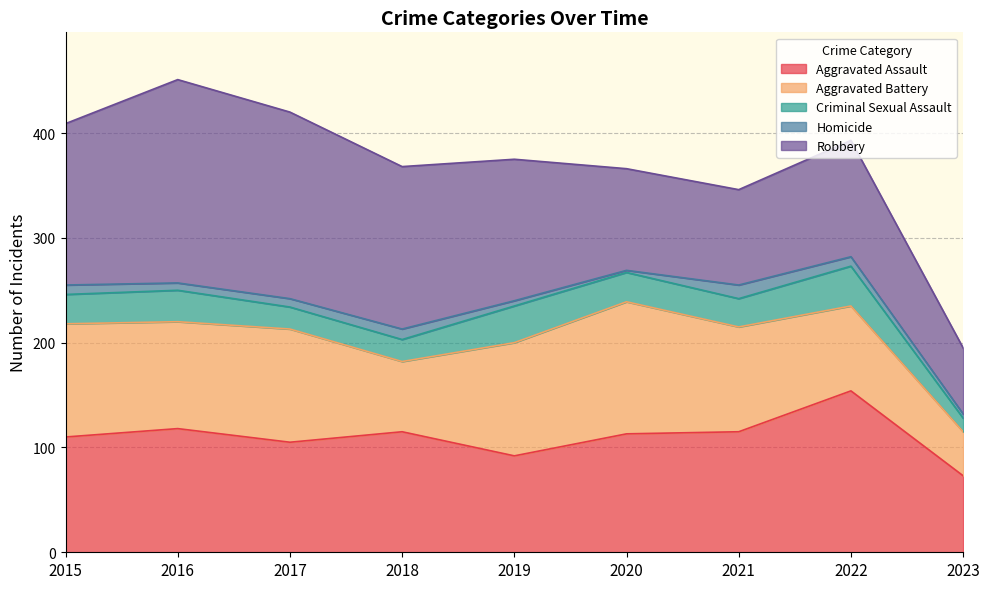

At which label does Aggravated Battery reach its minimum?

2023